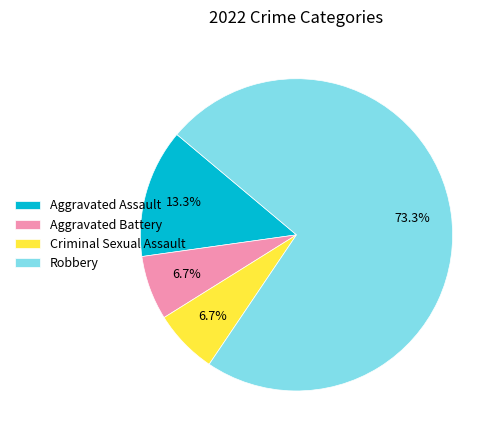

How many segments does this pie chart have?

4